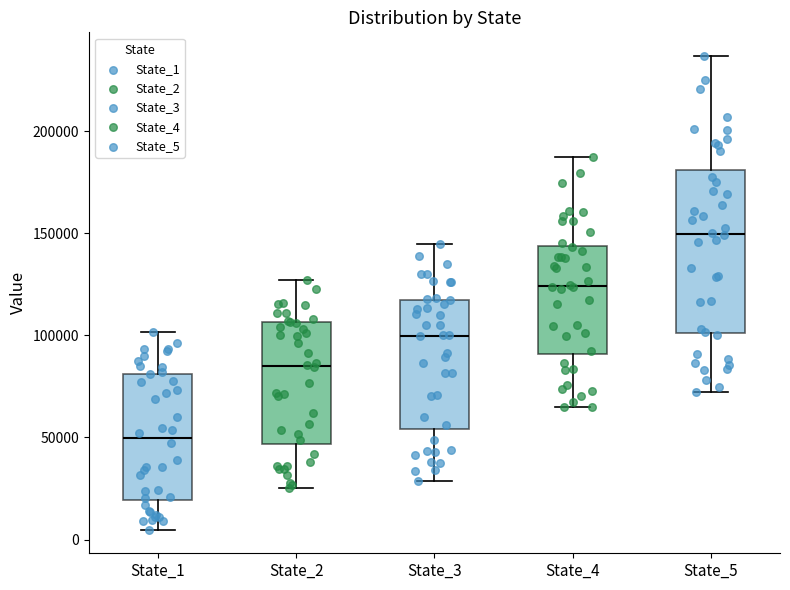

Which box is the tallest, from its lower edge to its upper edge?

State_5